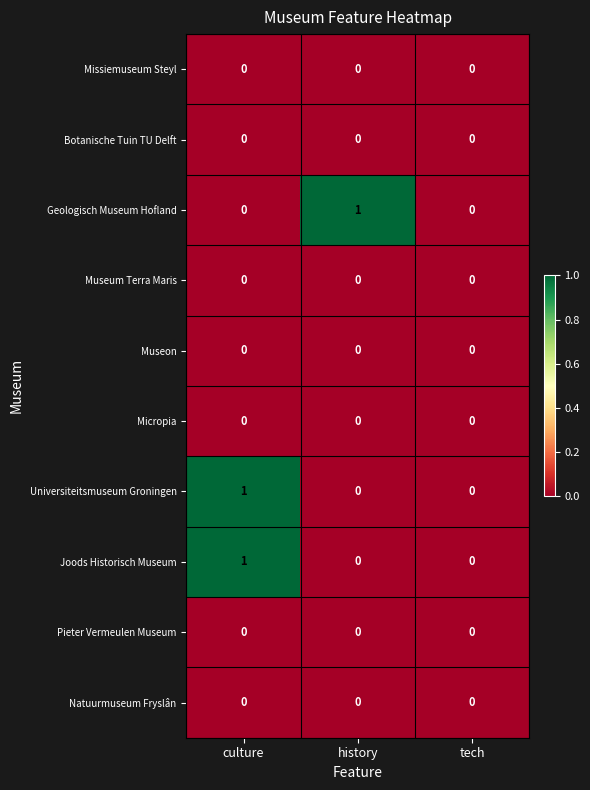

At which category is the sum across all series the highest?

culture